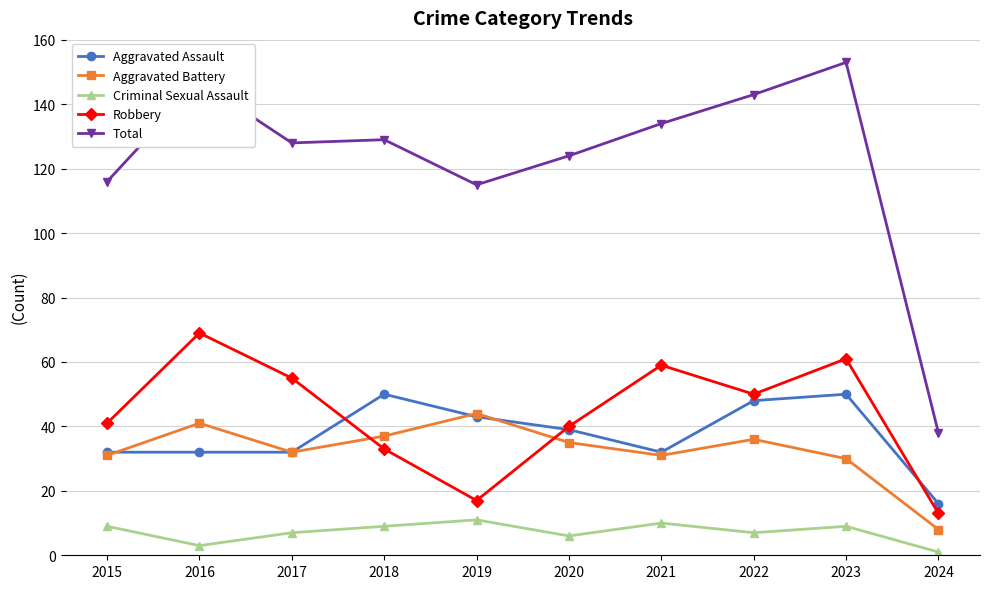

True or false: Total and Aggravated Assault intersect in this chart.

False